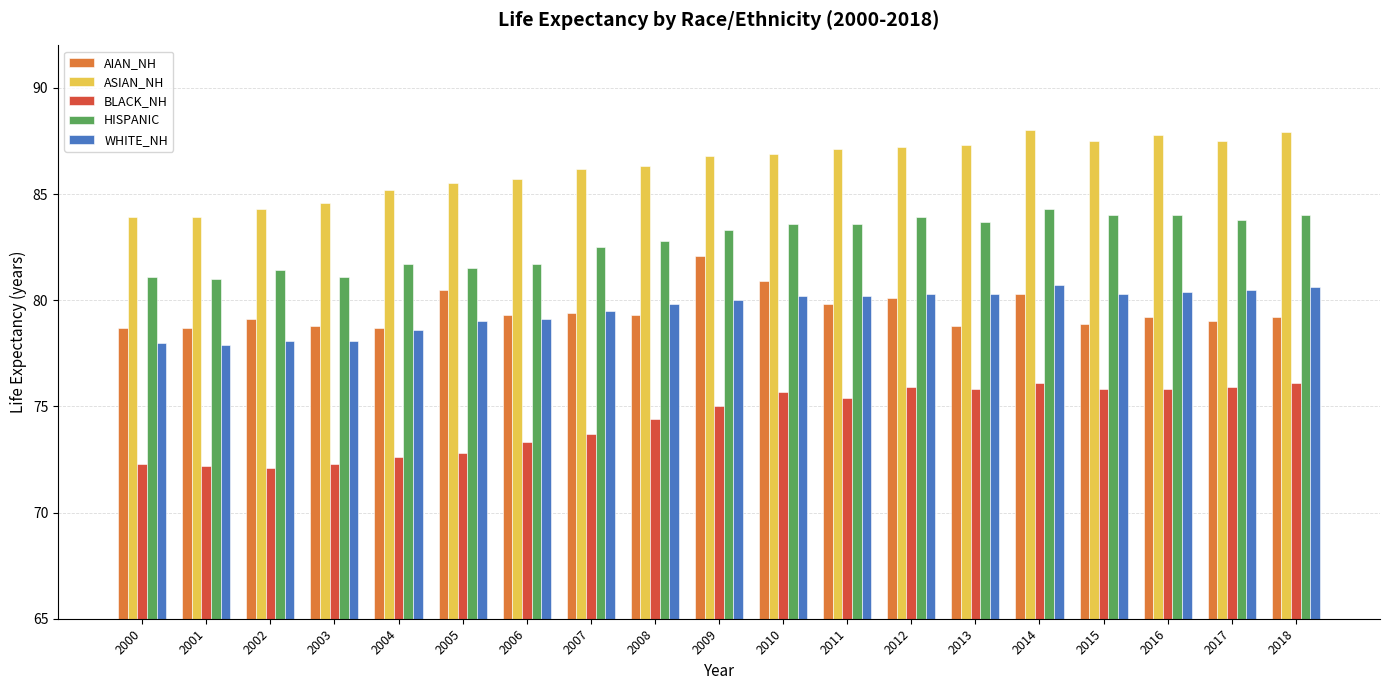

What is the maximum value for HISPANIC?

84.3